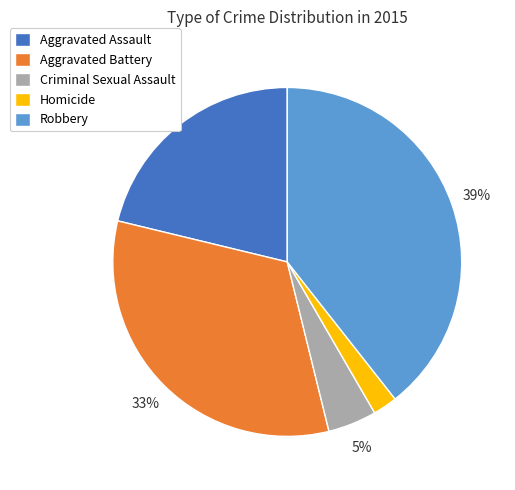

Which slice is the largest?

Robbery